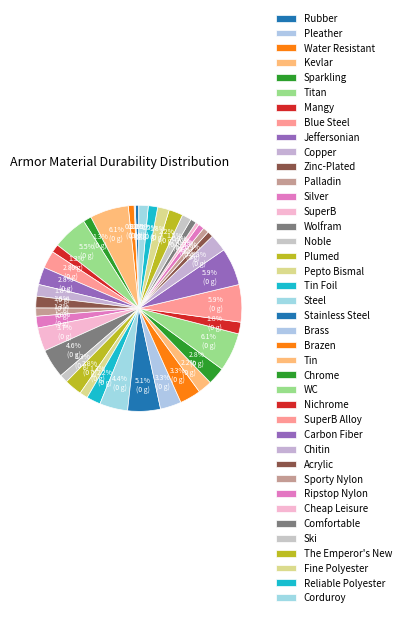

Is there any slice that represents more than half of the pie?

No